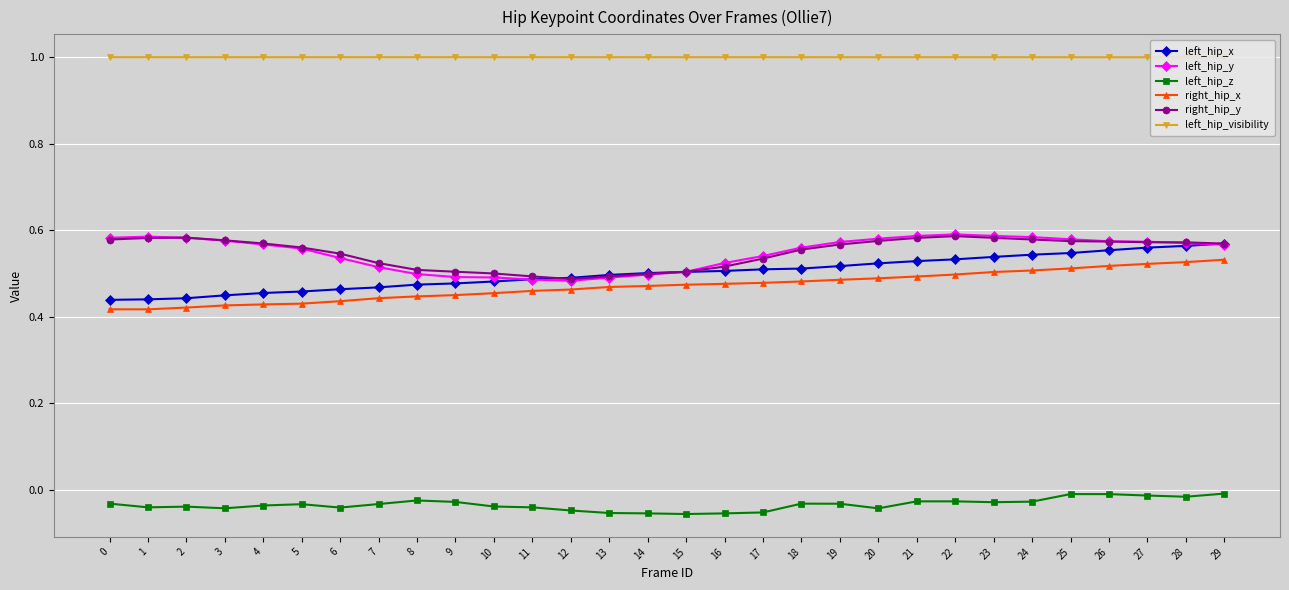

True or false: right_hip_y and left_hip_visibility intersect in this chart.

False